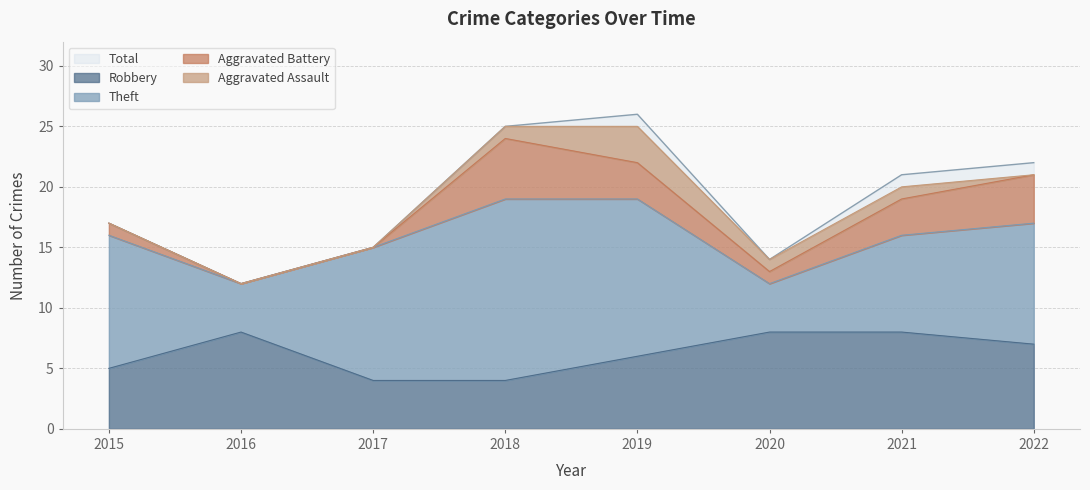

Which category has the highest value across all series?

2019